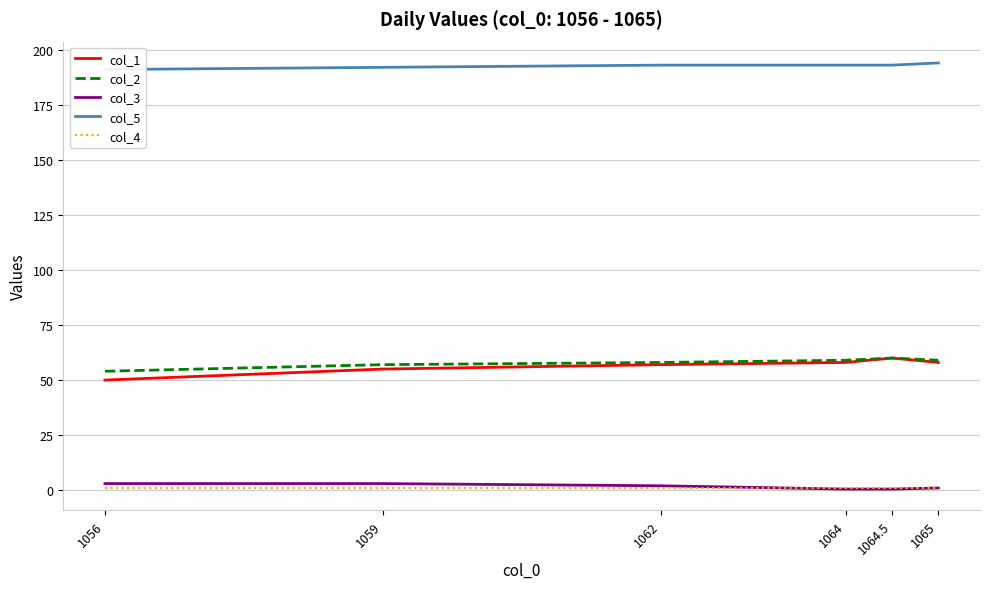

What is the total value across all series at 1064?

311.5